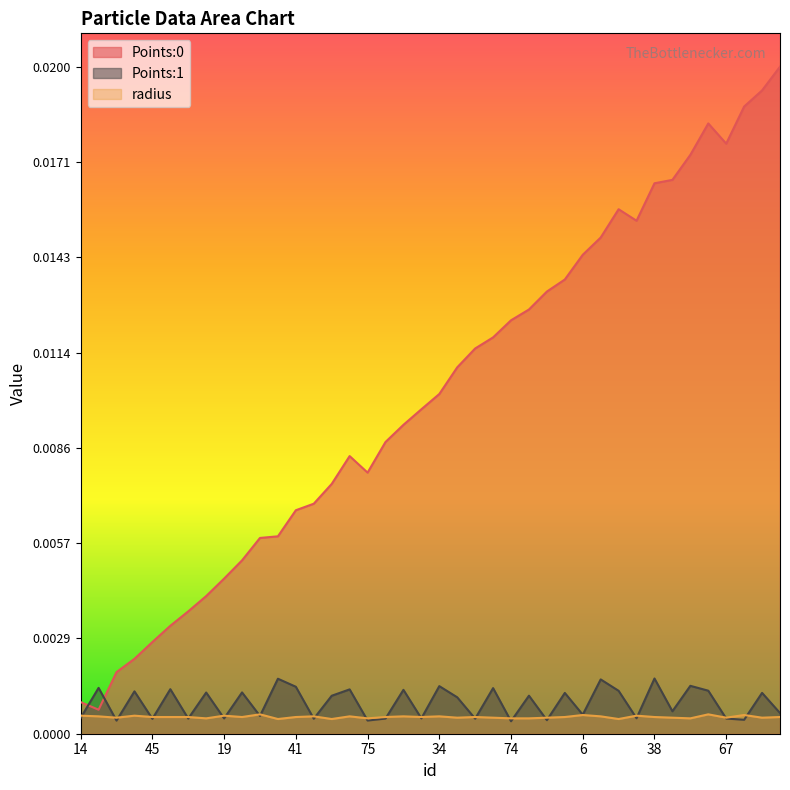

Reading left to right, list all the values displayed in this chart.

Points:0: 0.0	0.0	0.0	0.0	0.0	0.0	0.0	0.0	0.0	0.0	0.0	0.0	0.0	0.0	0.0	0.0	0.0	0.0	0.0	0.0	0.0	0.0	0.0	0.0	0.0	0.0	0.0	0.0	0.0	0.0	0.0	0.0	0.0	0.0	0.0	0.0	0.0	0.0	0.0	0.0
Points:1: 0.0	0.0	0.0	0.0	0.0	0.0	0.0	0.0	0.0	0.0	0.0	0.0	0.0	0.0	0.0	0.0	0.0	0.0	0.0	0.0	0.0	0.0	0.0	0.0	0.0	0.0	0.0	0.0	0.0	0.0	0.0	0.0	0.0	0.0	0.0	0.0	0.0	0.0	0.0	0.0
radius: 0.0	0.0	0.0	0.0	0.0	0.0	0.0	0.0	0.0	0.0	0.0	0.0	0.0	0.0	0.0	0.0	0.0	0.0	0.0	0.0	0.0	0.0	0.0	0.0	0.0	0.0	0.0	0.0	0.0	0.0	0.0	0.0	0.0	0.0	0.0	0.0	0.0	0.0	0.0	0.0